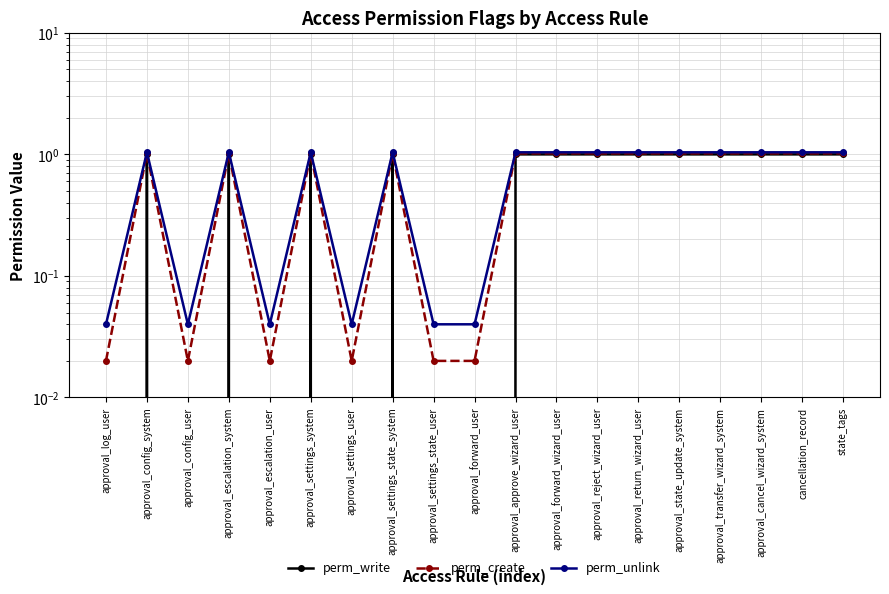

Is the value of perm_unlink at approval_config_system greater than the value of perm_write at approval_escalation_user?

Yes